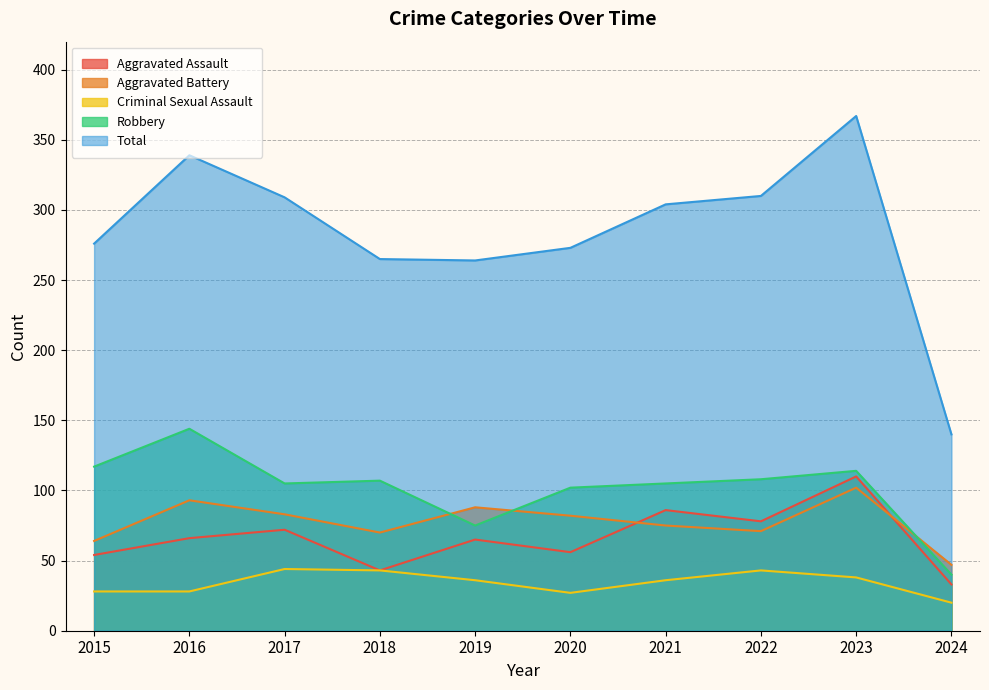

Between 2016 and 2020, which series saw the biggest shift?

Total